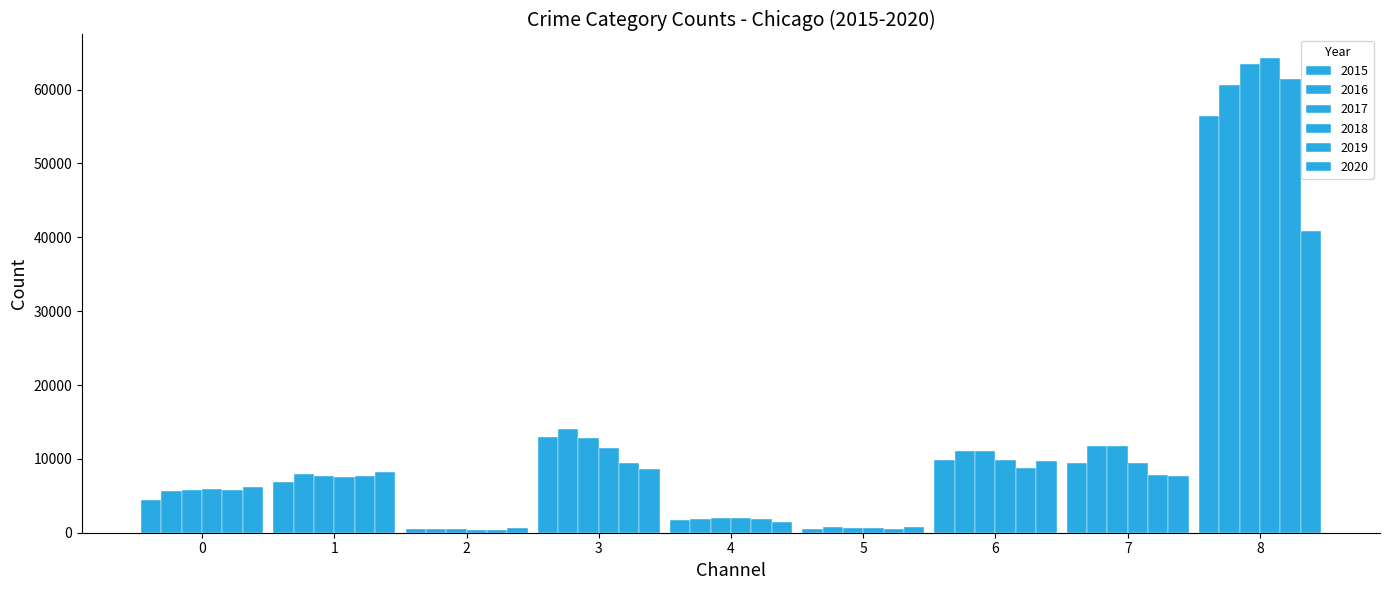

What is the maximum value shown in the chart?

64257